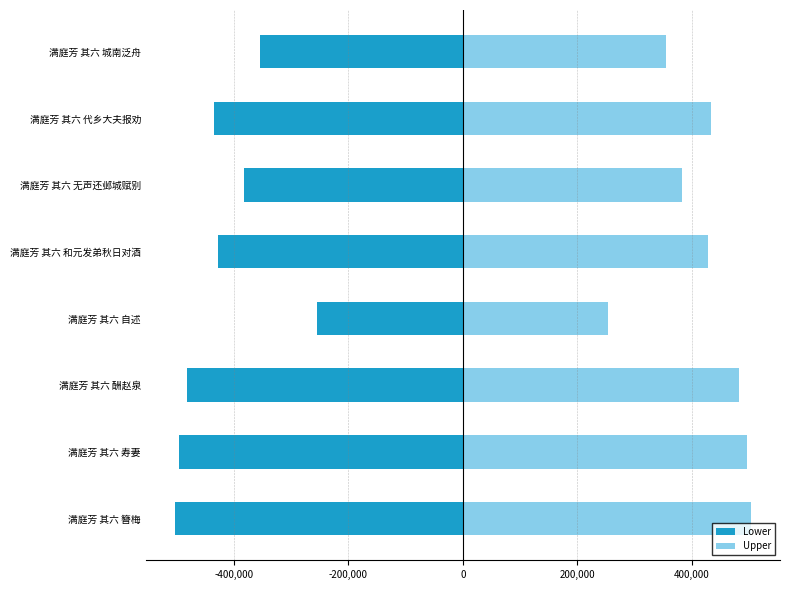

True or false: Lower has a value of -411496.1 at 满庭芳 其六 自述.

False